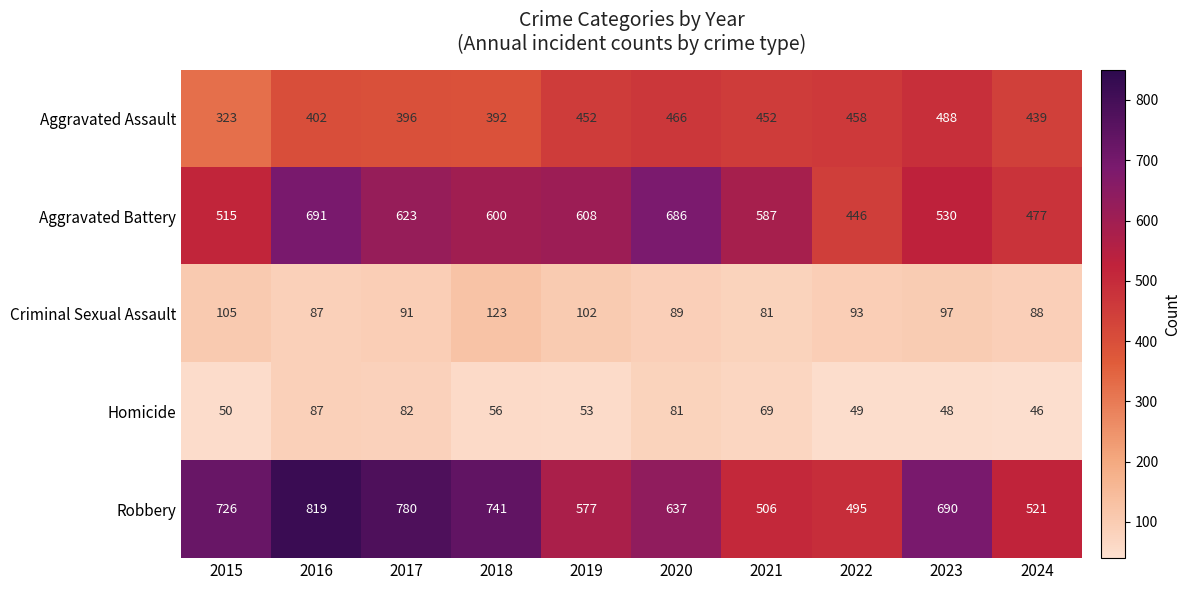

Which series has the largest range (max minus min)?

Robbery